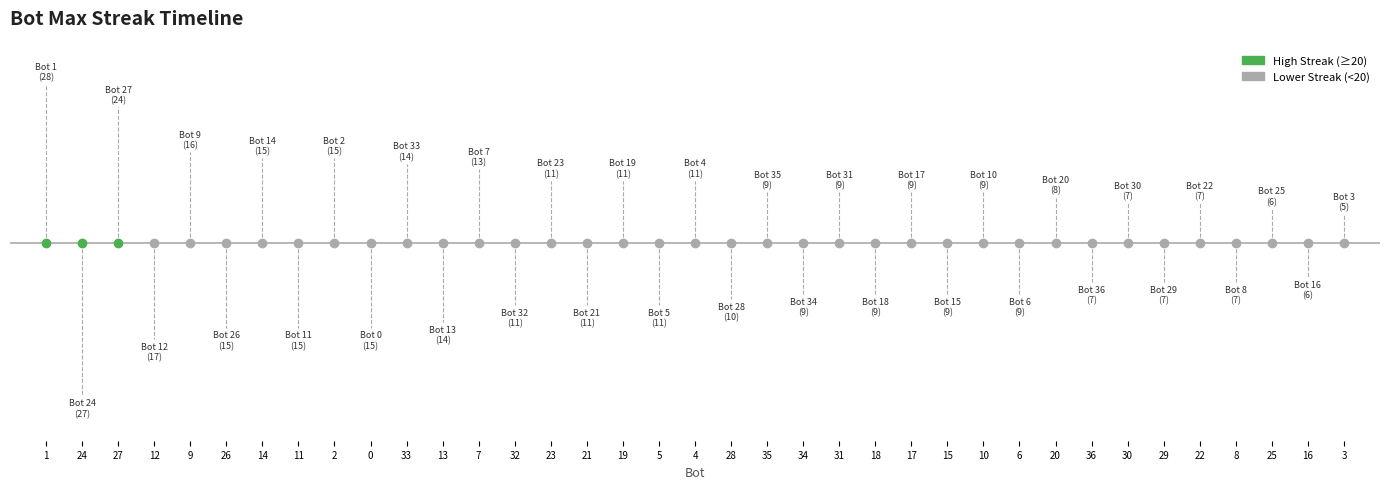

Which category has the highest value across all series?

1